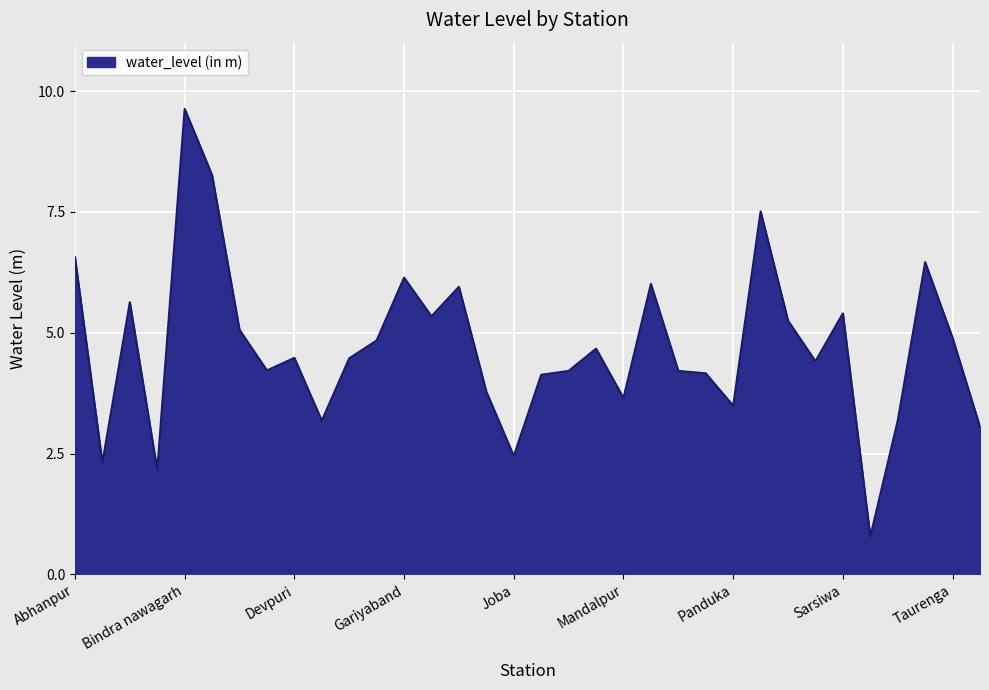

What is the greatest value displayed?

9.6